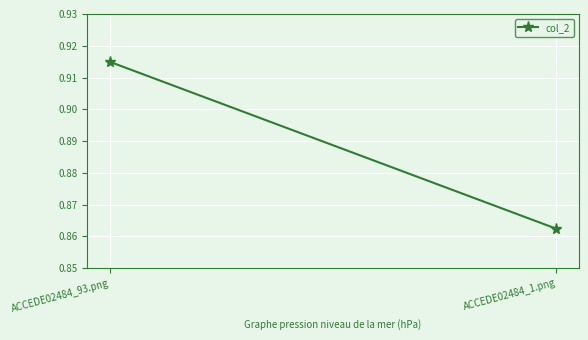

Read the value at ACCEDE02484_93.png.

0.9